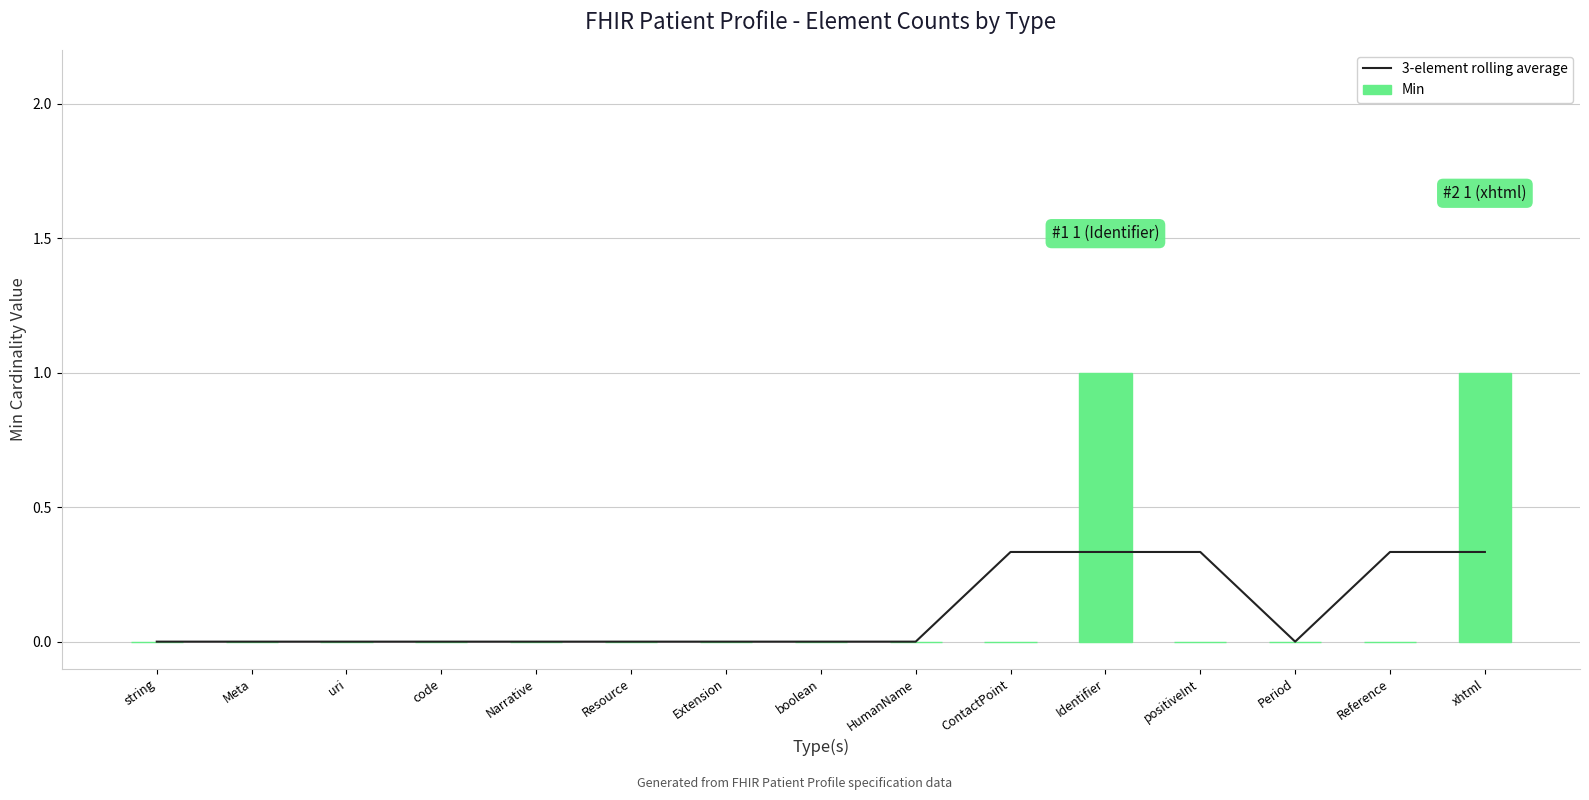

Rank the categories by Min value from lowest to highest.

string, Meta, uri, code, Narrative, Resource, Extension, boolean, HumanName, ContactPoint, positiveInt, Period, Reference, Identifier, xhtml